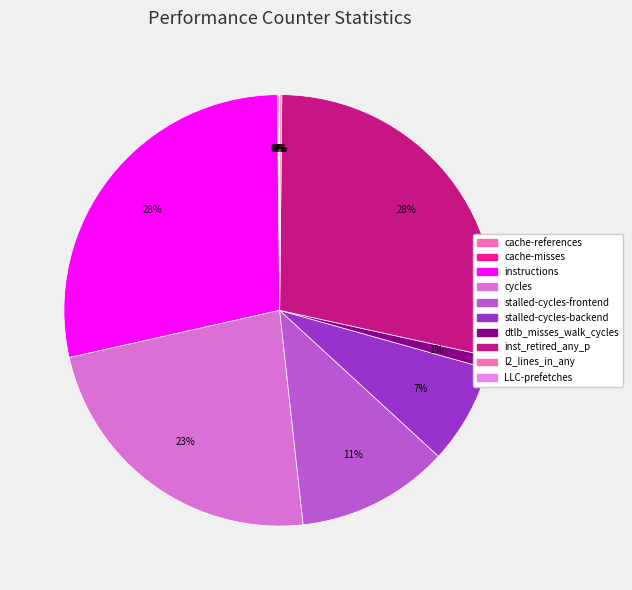

True or false: cache-references accounts for 0% of the total.

True